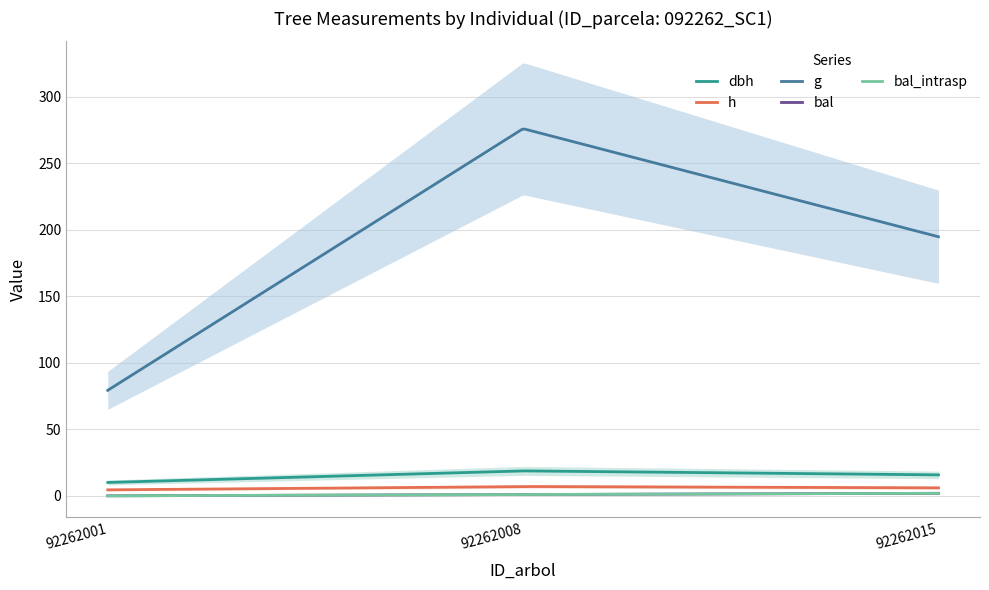

What are all the series names shown in the legend?

dbh, h, g, bal, bal_intrasp